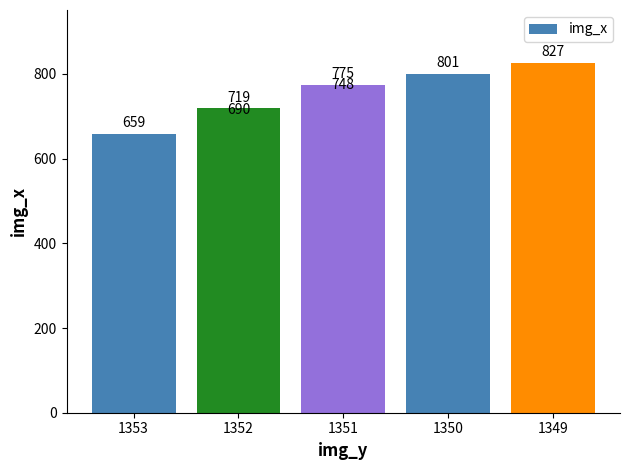

Approximately how many times larger is the value at 1353 compared to 1352?

1.0